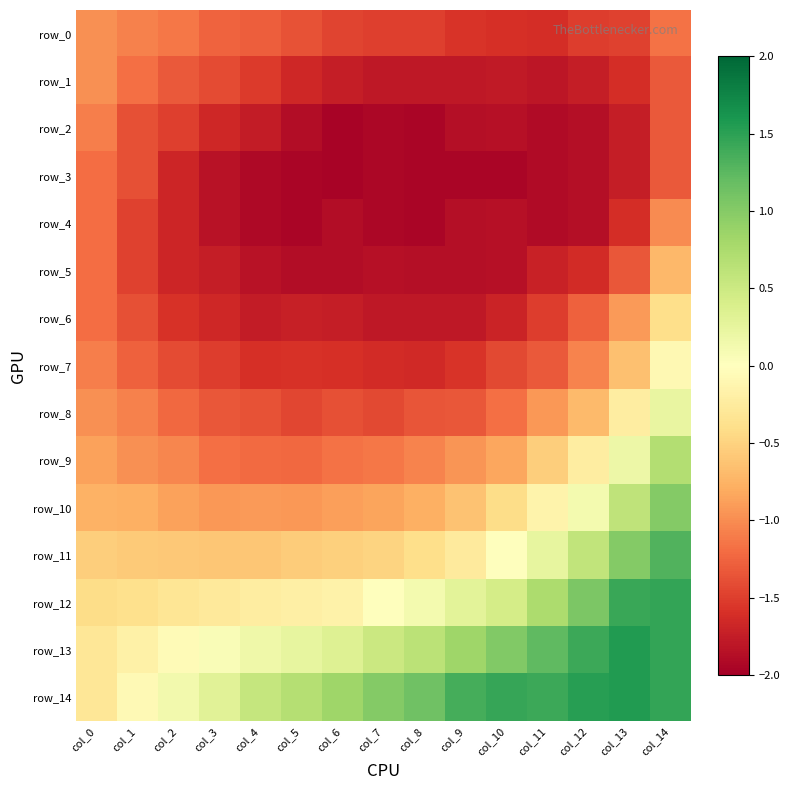

The value of row_0 at col_13 is -0.7. True or false?

False